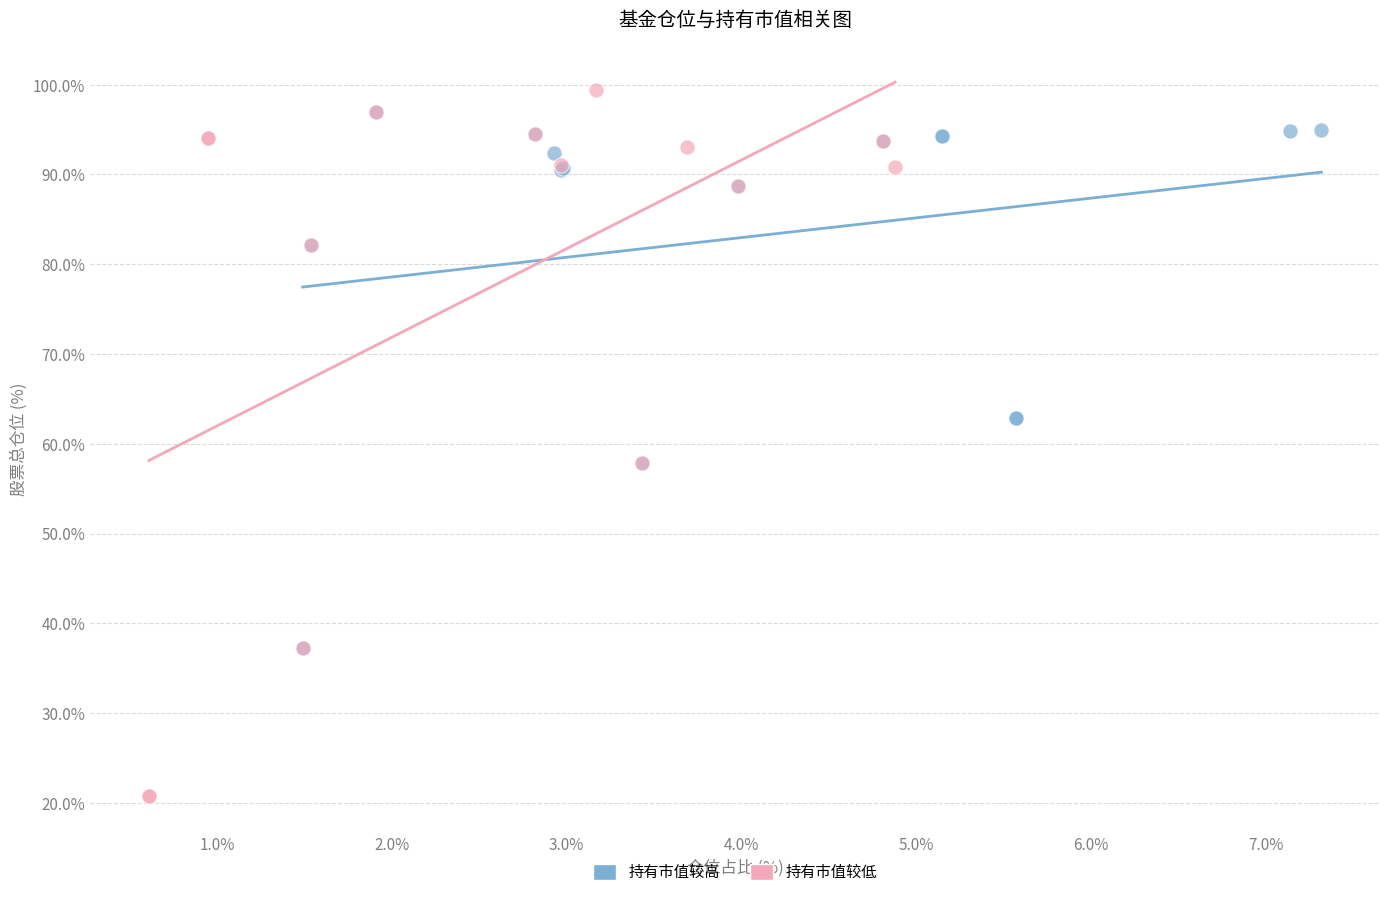

Which series has the largest Y range (max minus min)?

持有市值较低